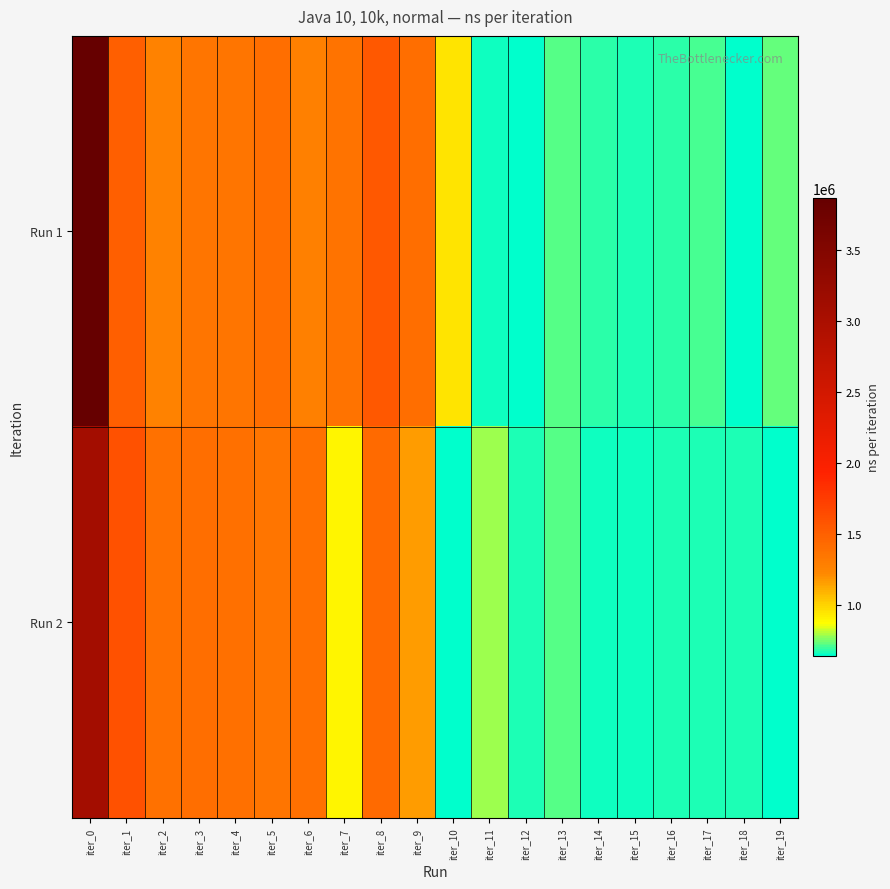

At iter_4, list the series in order from smallest to largest.

Run 1, Run 2